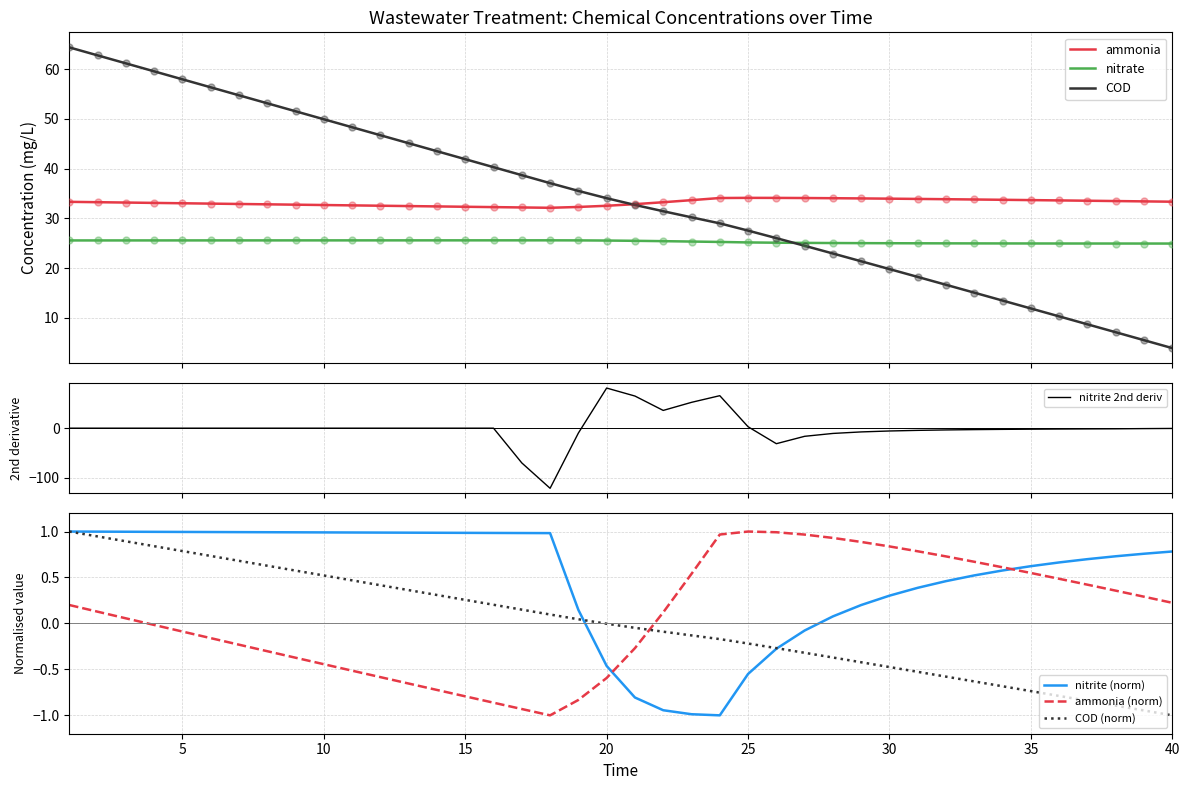

What is the total value across all series at 20?

91.6